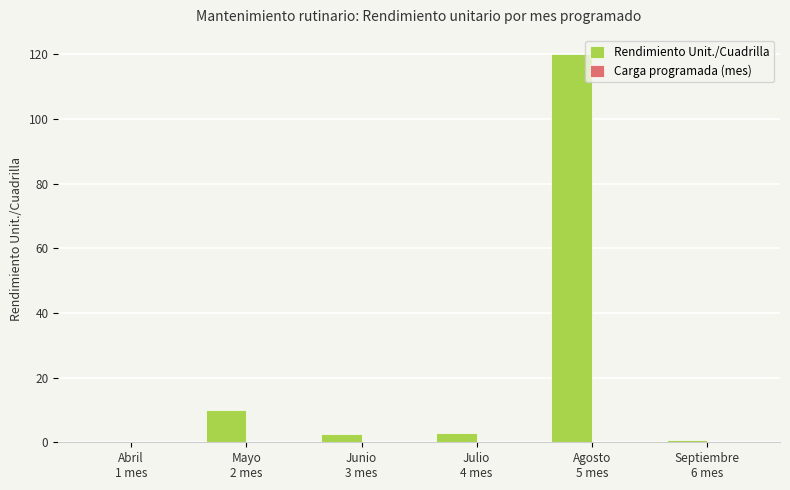

What is the sum of all values?

136.4